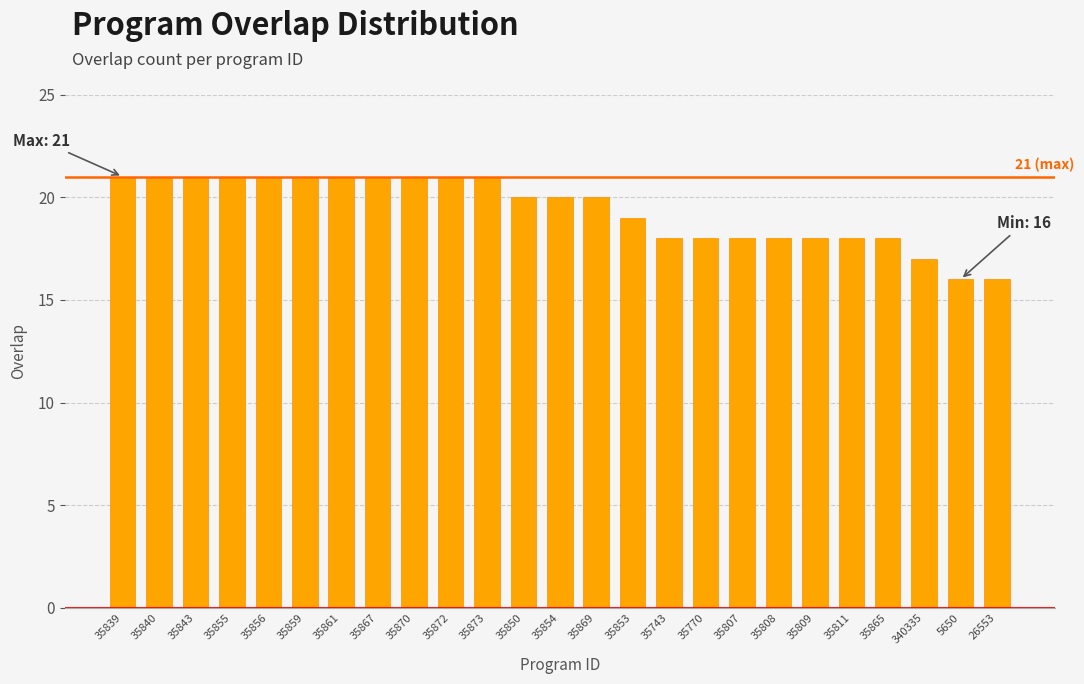

Reading left to right, what are all the values shown in this chart?

21	21	21	21	21	21	21	21	21	21	21	20	20	20	19	18	18	18	18	18	18	18	17	16	16